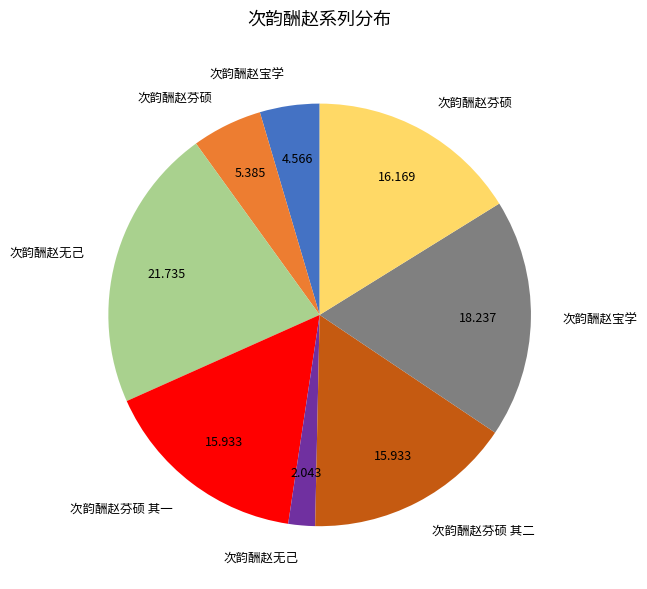

Count the number of slices in the pie.

8